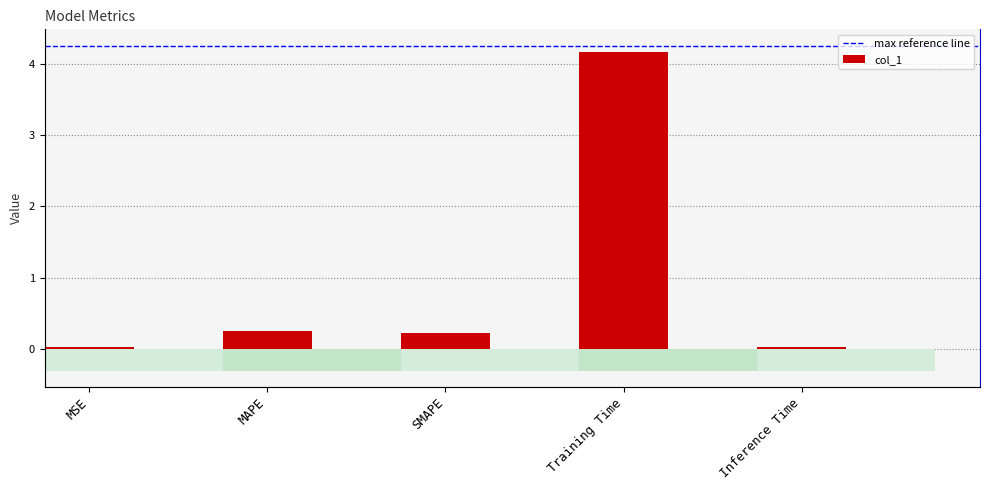

The value at Inference Time is 0.0. True or false?

True